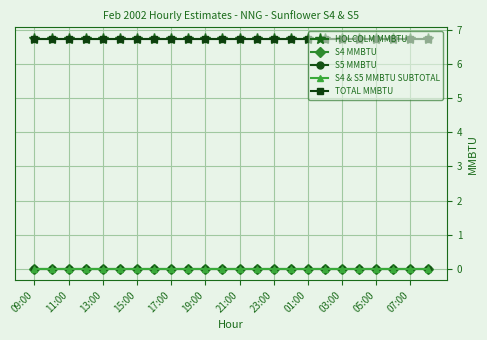

Does the chart have visible grid lines?

Yes